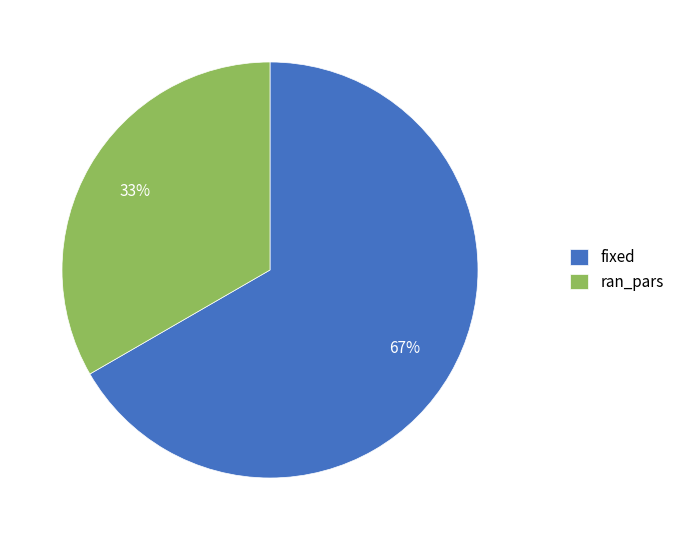

Is there any slice that represents more than half of the pie?

Yes